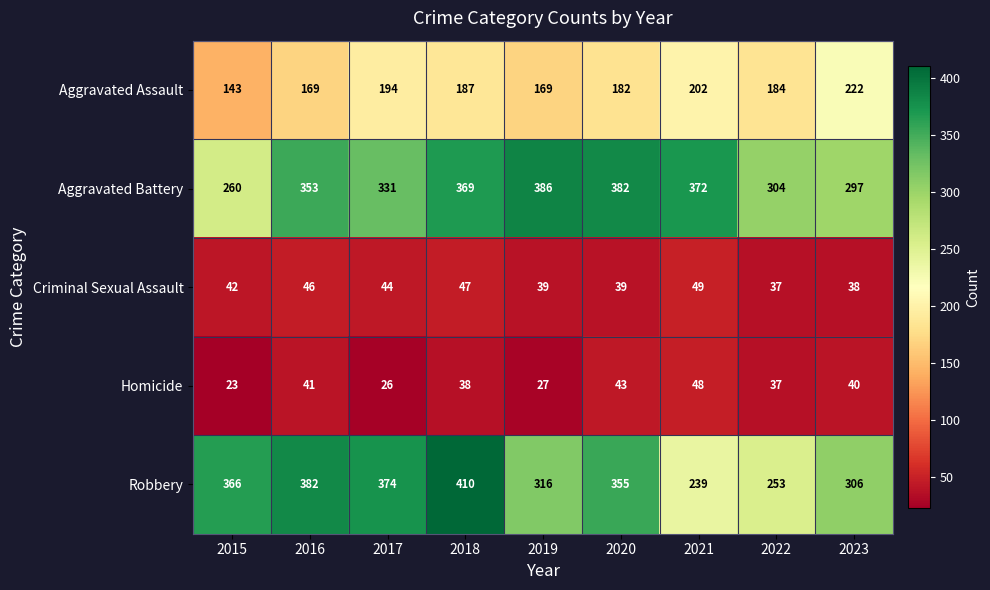

What is the total value across all series at 2016?

991